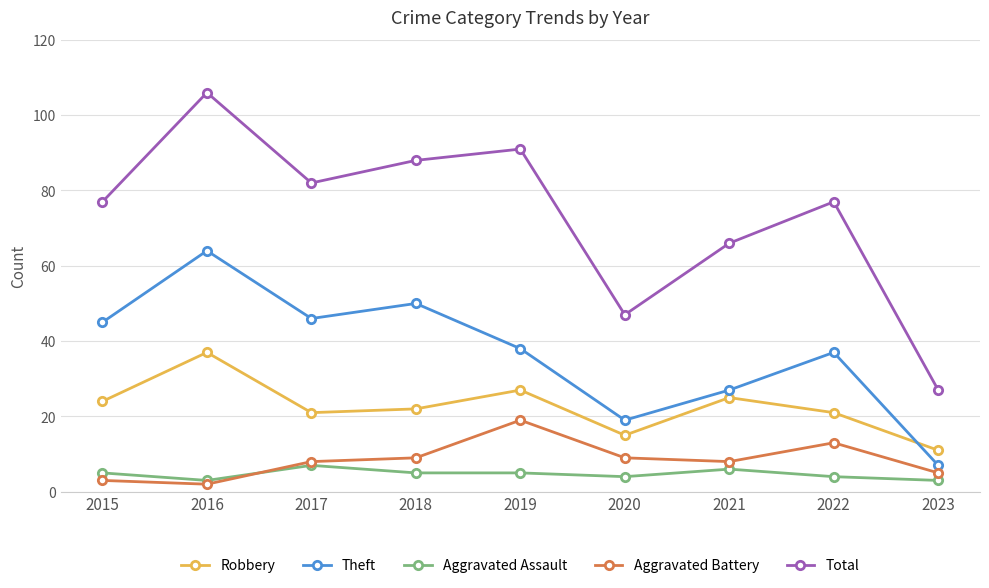

What is the value of the Theft point at the 6th from the left?

19